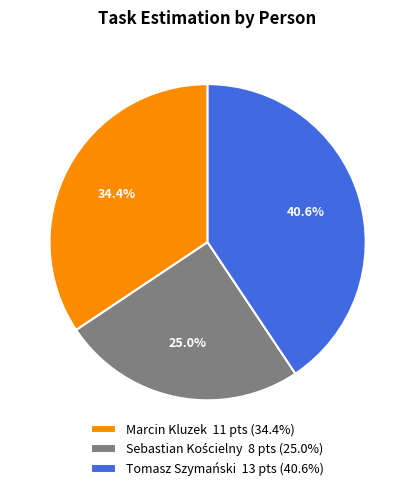

What is the largest slice in the pie chart?

Tomasz Szymański 13 pts (40.6%)